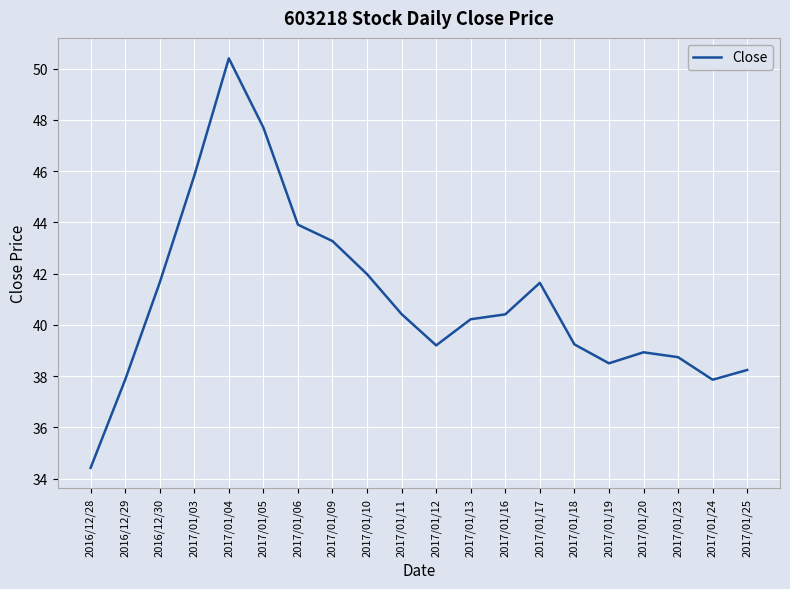

Does the chart have visible grid lines?

Yes